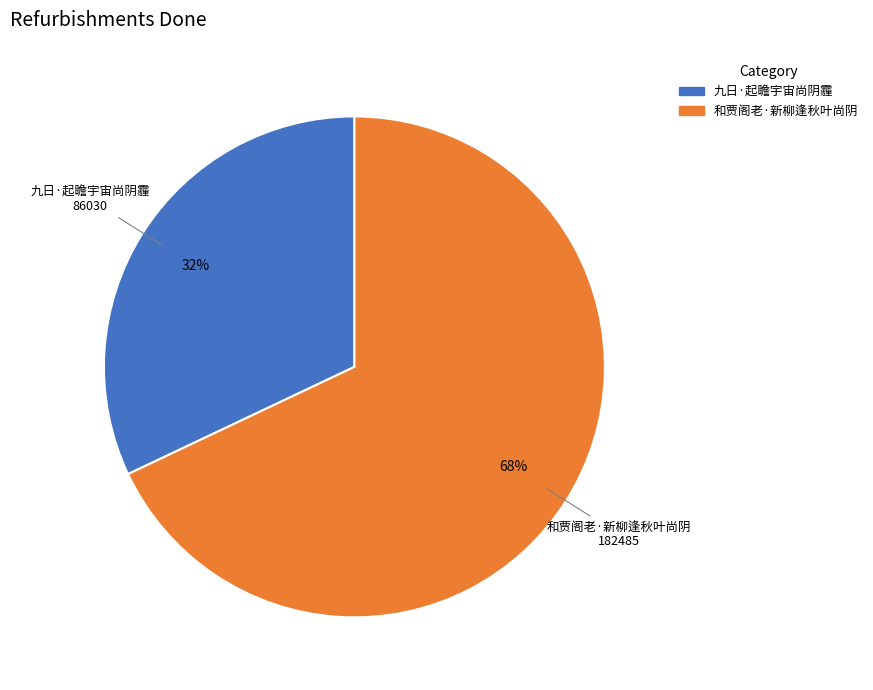

Which has a higher value, 九日·起瞻宇宙尚阴霾 or 和贾阁老·新柳逢秋叶尚阴?

和贾阁老·新柳逢秋叶尚阴